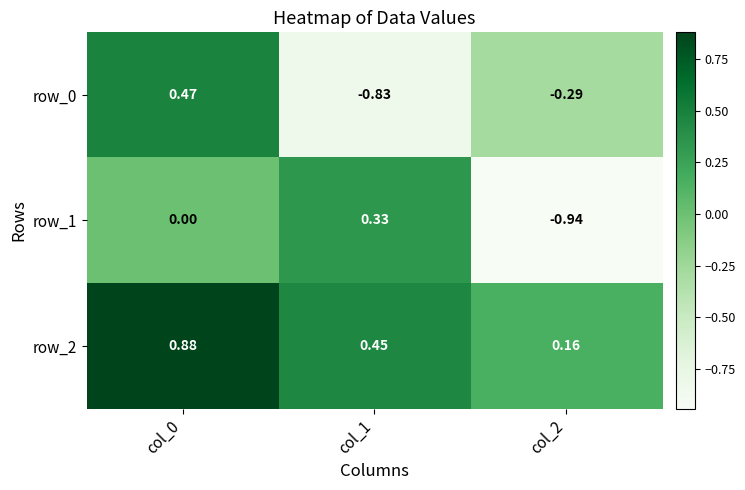

Is the value of row_2 at col_0 greater than the value of row_0 at col_1?

Yes